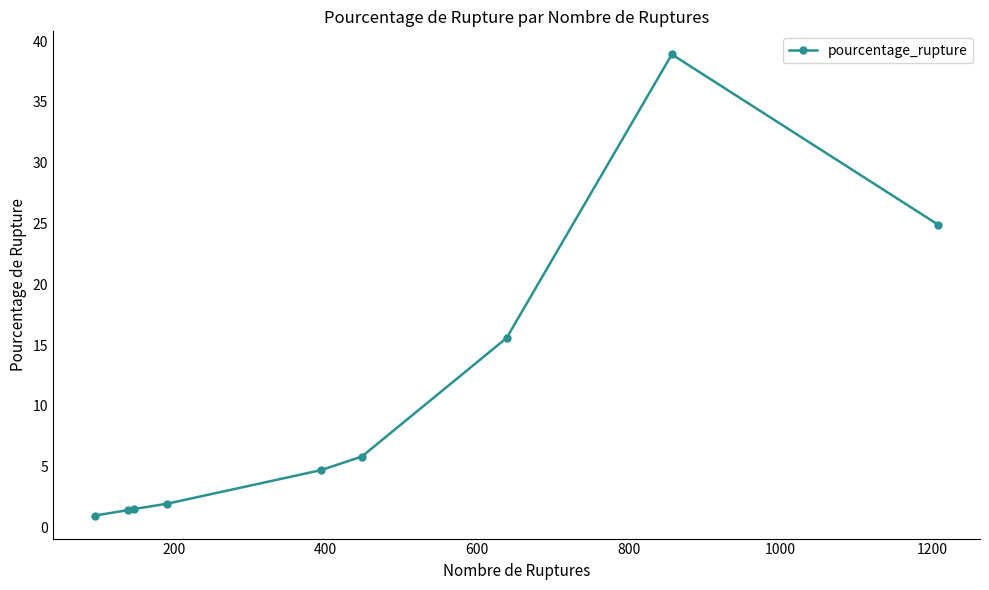

What is the maximum value shown in the chart?

38.9